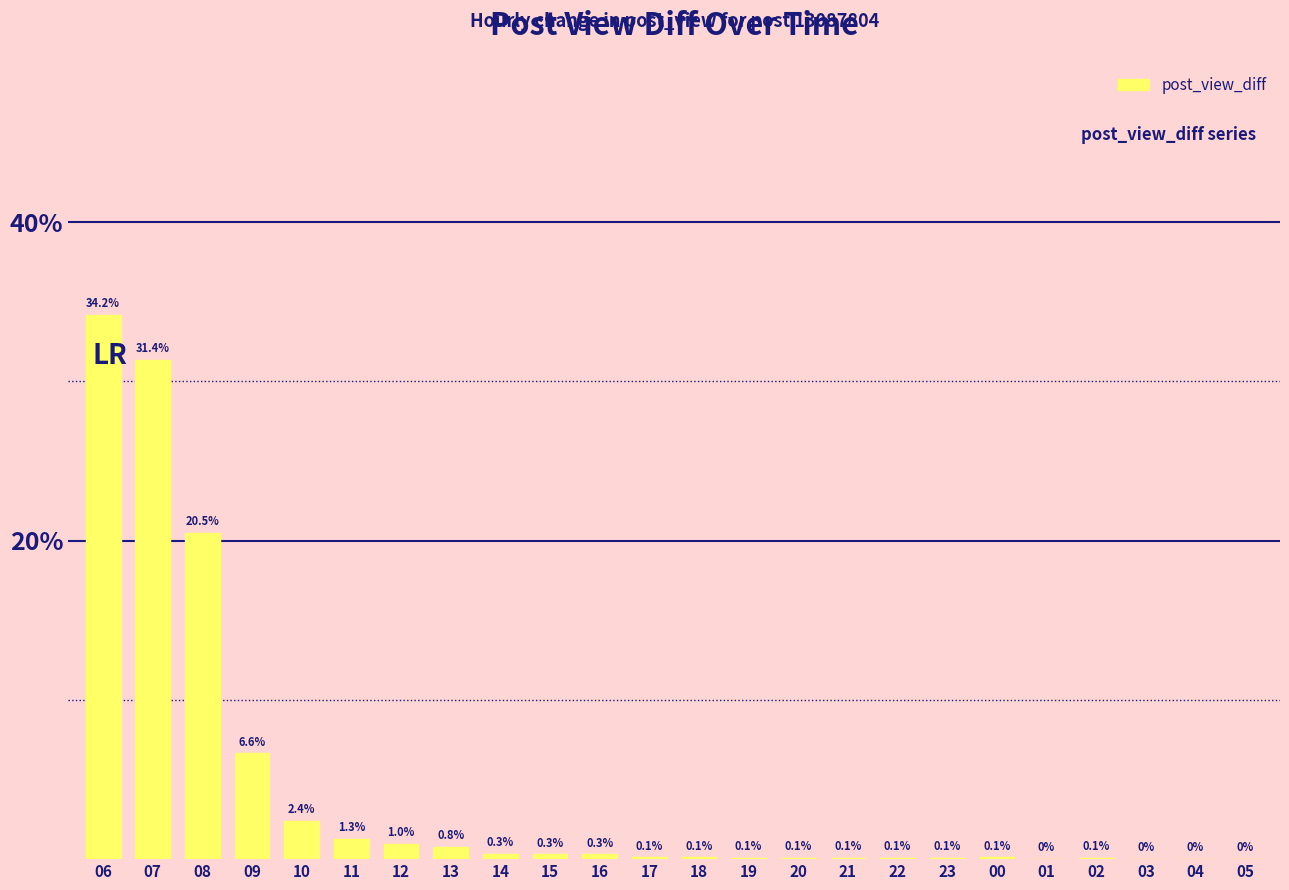

Where is the data nearest to the value 17?

08